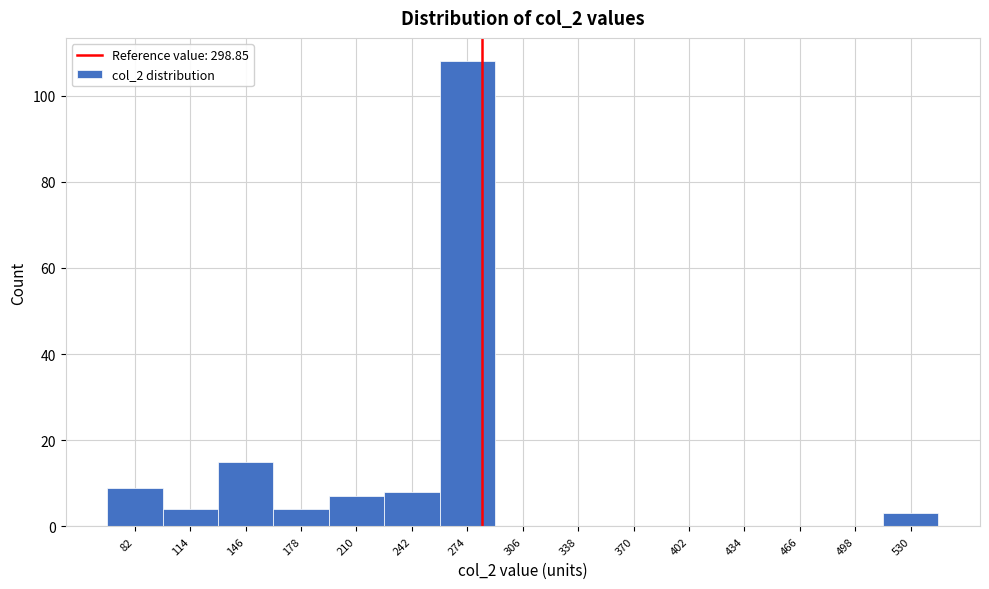

Reading left to right, what are all the values shown in this chart?

82=9	114=4	146=15	178=4	210=7	242=8	274=108	306=0	338=0	370=0	402=0	434=0	466=0	498=0	530=3